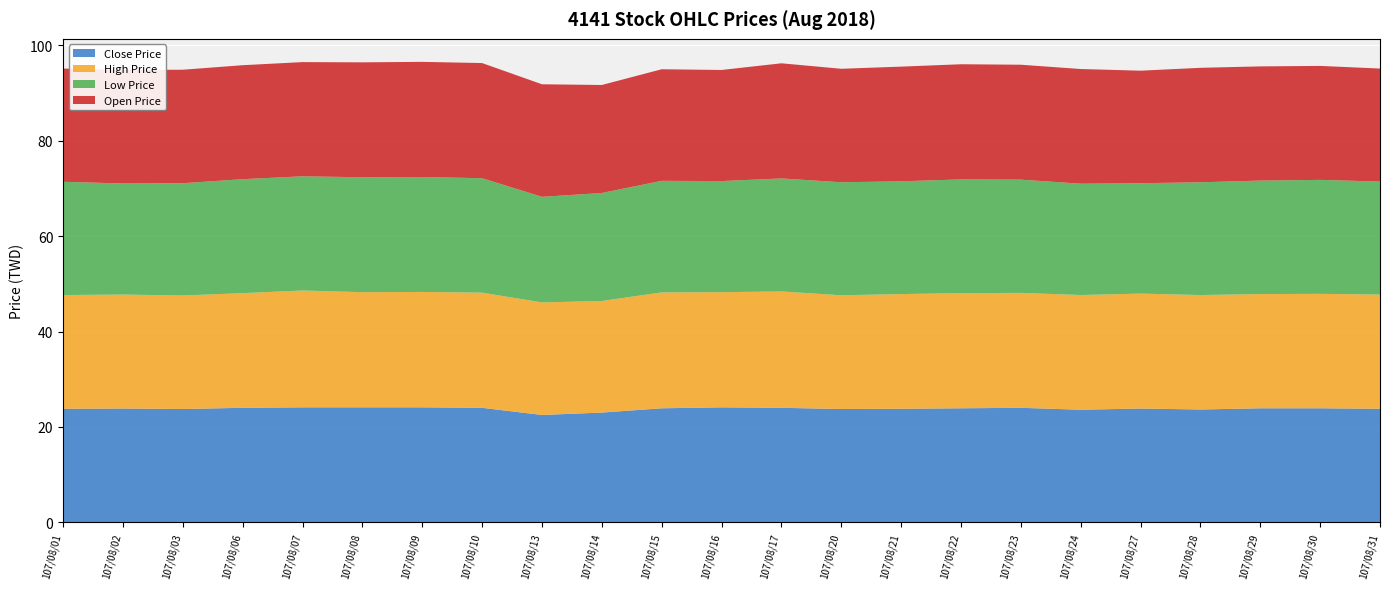

Reading left to right, extract all data points from this chart.

Close Price: 107/08/01=23.8	107/08/02=23.9	107/08/03=23.8	107/08/06=24.0	107/08/07=24.1	107/08/08=24.1	107/08/09=24.1	107/08/10=24.0	107/08/13=22.5	107/08/14=23.0	107/08/15=23.9	107/08/16=24.1	107/08/17=24.0	107/08/20=23.8	107/08/21=23.8	107/08/22=23.9	107/08/23=24.0	107/08/24=23.6	107/08/27=23.9	107/08/28=23.6	107/08/29=23.9	107/08/30=23.9	107/08/31=23.8
High Price: 107/08/01=23.9	107/08/02=23.9	107/08/03=23.8	107/08/06=24.1	107/08/07=24.5	107/08/08=24.1	107/08/09=24.2	107/08/10=24.1	107/08/13=23.6	107/08/14=23.4	107/08/15=24.3	107/08/16=24.1	107/08/17=24.4	107/08/20=23.9	107/08/21=24.1	107/08/22=24.1	107/08/23=24.1	107/08/24=24.1	107/08/27=24.1	107/08/28=24.0	107/08/29=23.9	107/08/30=24.0	107/08/31=23.9
Low Price: 107/08/01=23.8	107/08/02=23.3	107/08/03=23.6	107/08/06=23.9	107/08/07=23.9	107/08/08=24.1	107/08/09=24.1	107/08/10=24.0	107/08/13=22.1	107/08/14=22.6	107/08/15=23.4	107/08/16=23.3	107/08/17=23.7	107/08/20=23.7	107/08/21=23.6	107/08/22=23.9	107/08/23=23.8	107/08/24=23.4	107/08/27=23.1	107/08/28=23.6	107/08/29=23.8	107/08/30=23.9	107/08/31=23.7
Open Price: 107/08/01=23.8	107/08/02=23.8	107/08/03=23.8	107/08/06=23.9	107/08/07=23.9	107/08/08=24.1	107/08/09=24.1	107/08/10=24.1	107/08/13=23.6	107/08/14=22.6	107/08/15=23.4	107/08/16=23.3	107/08/17=24.1	107/08/20=23.8	107/08/21=24.1	107/08/22=24.1	107/08/23=24.1	107/08/24=24.1	107/08/27=23.6	107/08/28=24.0	107/08/29=23.9	107/08/30=23.9	107/08/31=23.7